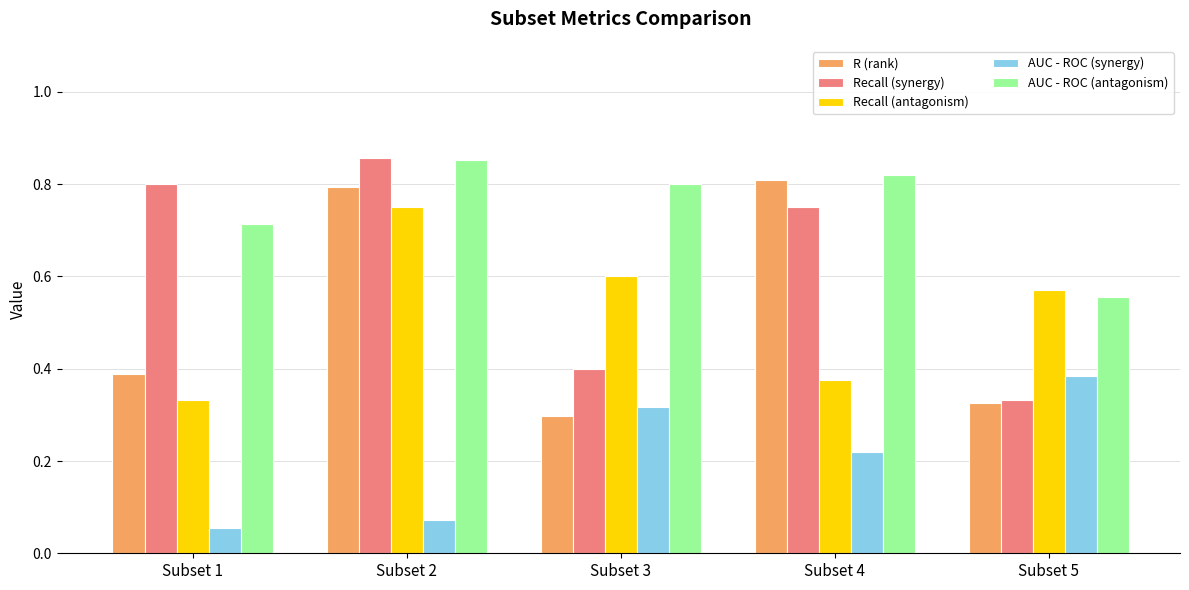

Which series has the widest spread of values?

Recall (synergy)